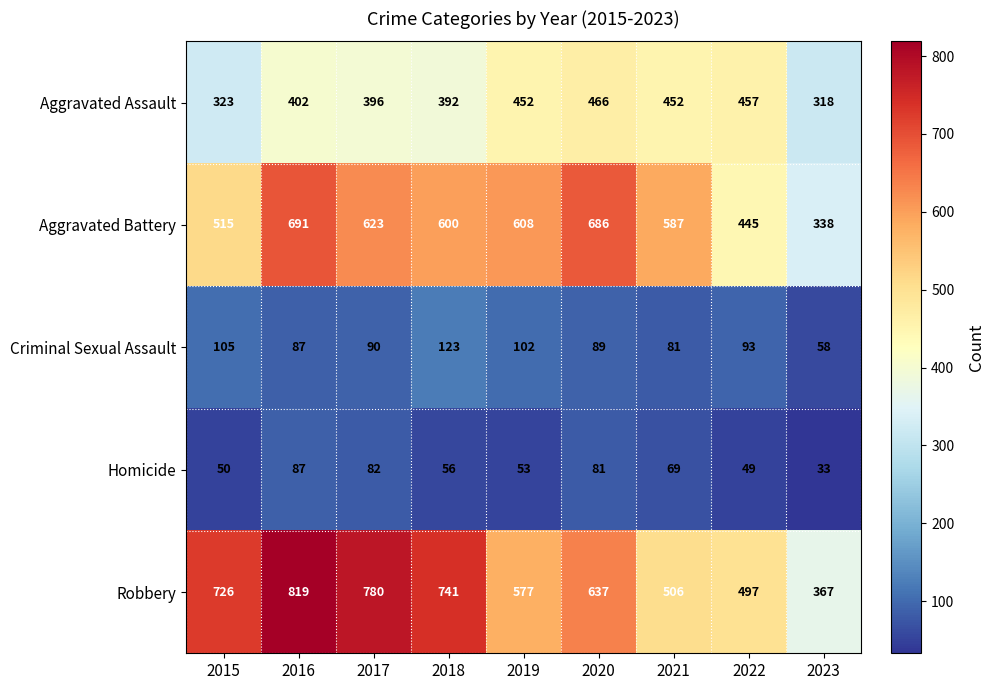

What is the total value across all series at 2018?

1912